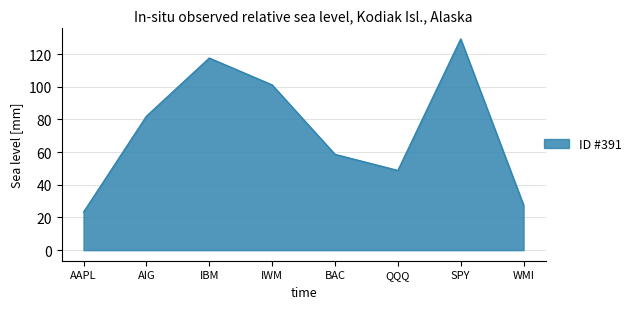

What is the maximum value shown in the chart?

129.3